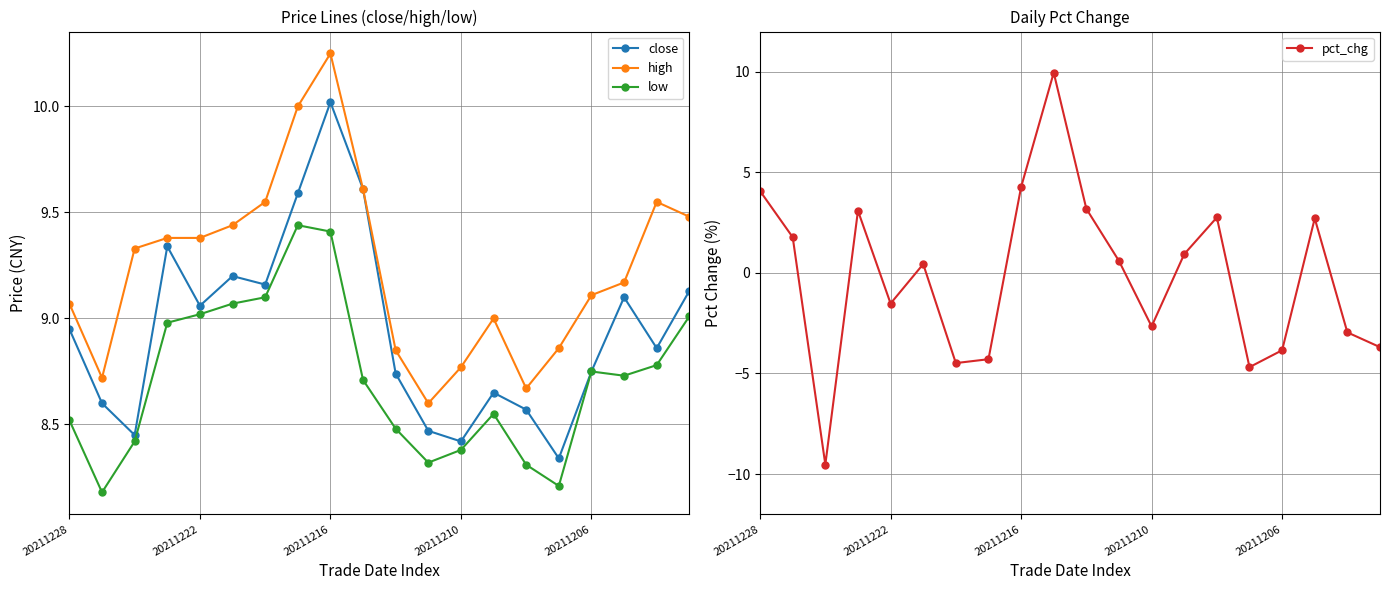

Which series has the widest spread of values?

pct_chg